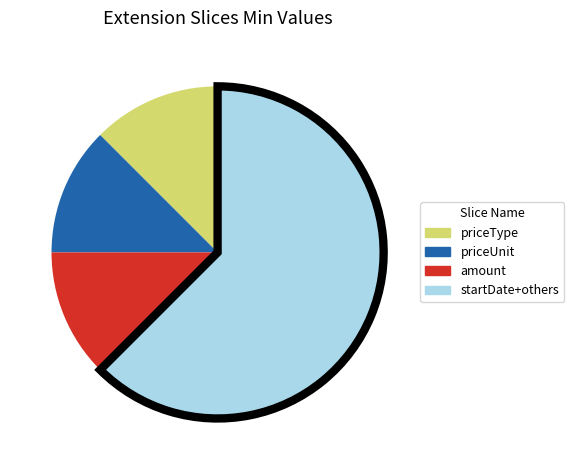

Approximately how many times larger is the value at amount compared to priceUnit?

1.0